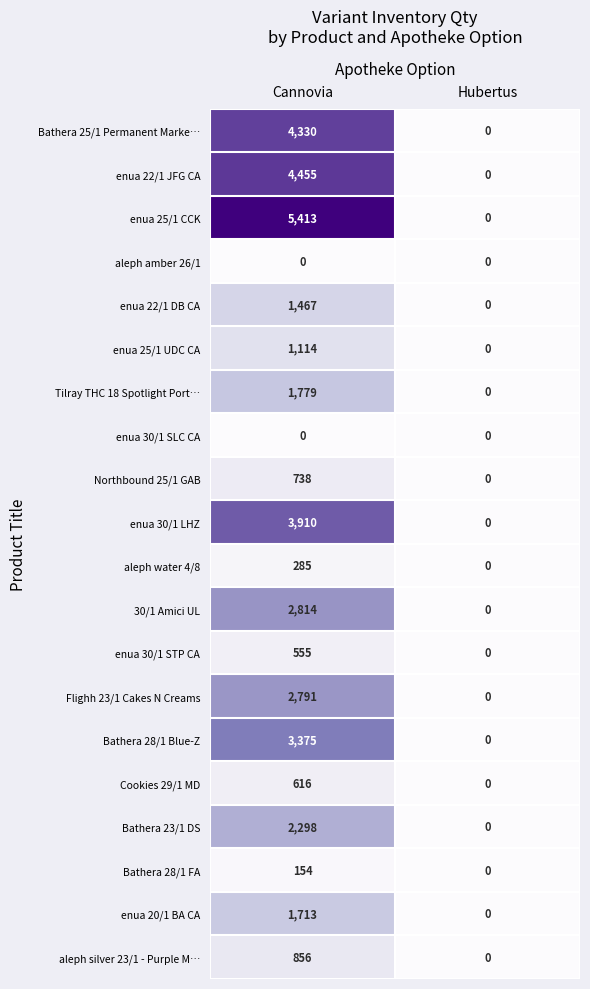

True or false: aleph water 4/8 has a value of 89 at Сannovia.

False